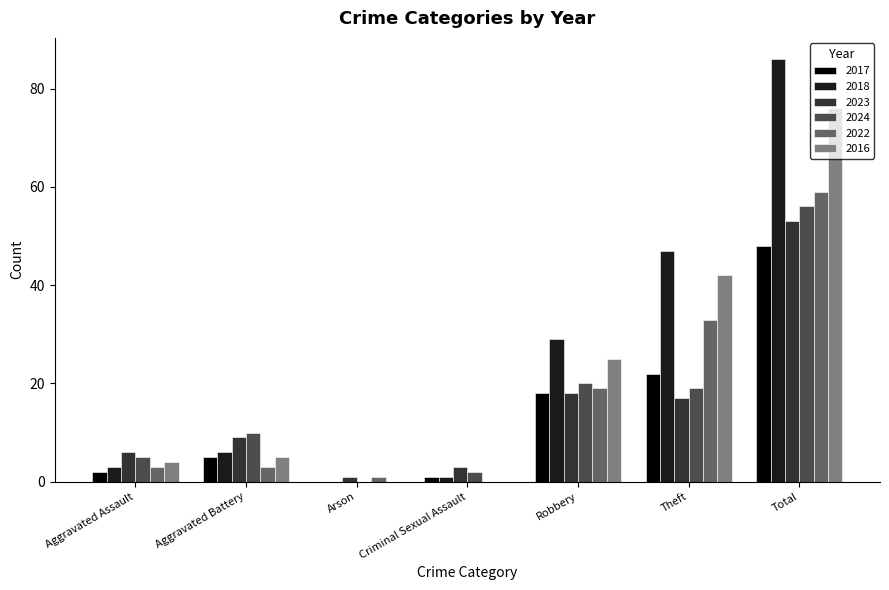

At which category is the sum across all series the highest?

Total